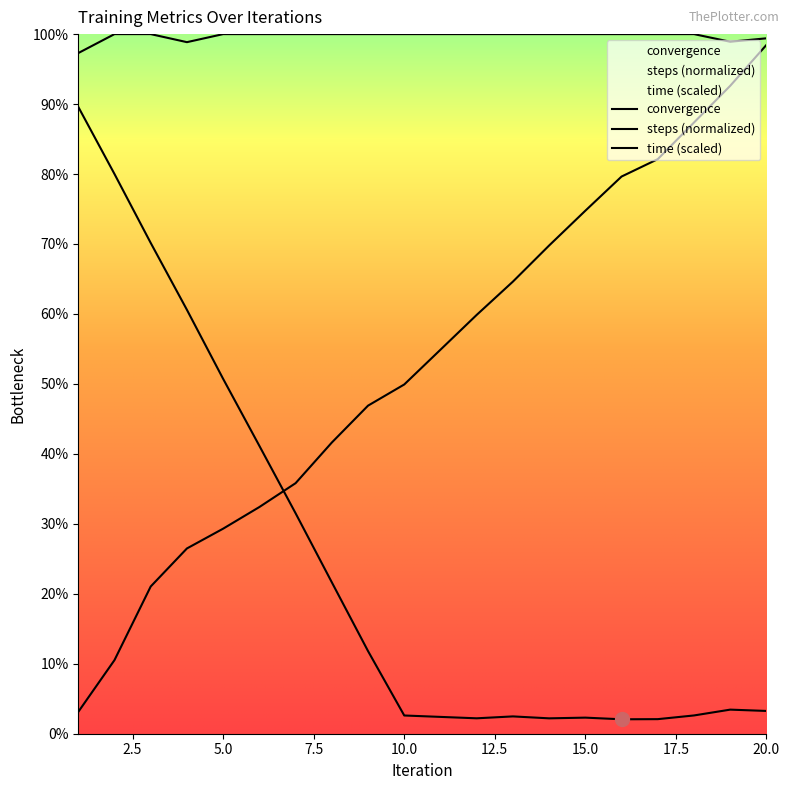

Which series has the largest range (max minus min)?

time